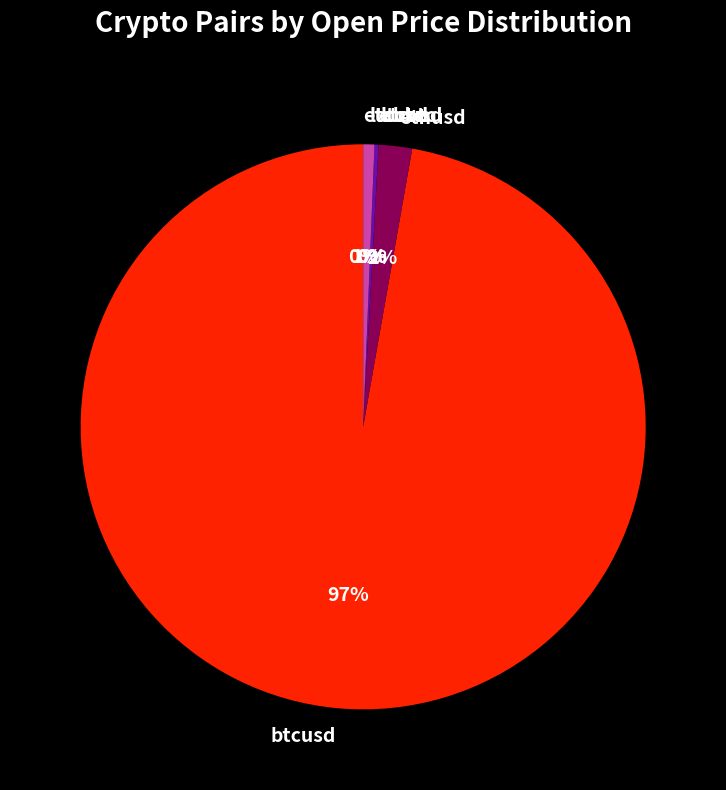

What is the largest slice in the pie chart?

btcusd